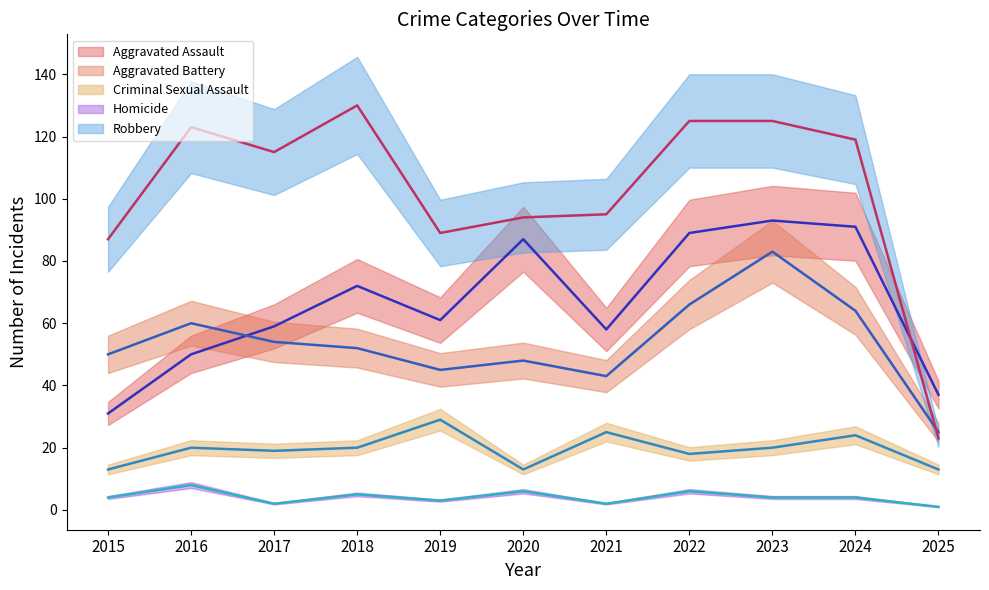

True or false: Homicide and Robbery cross at least once.

False